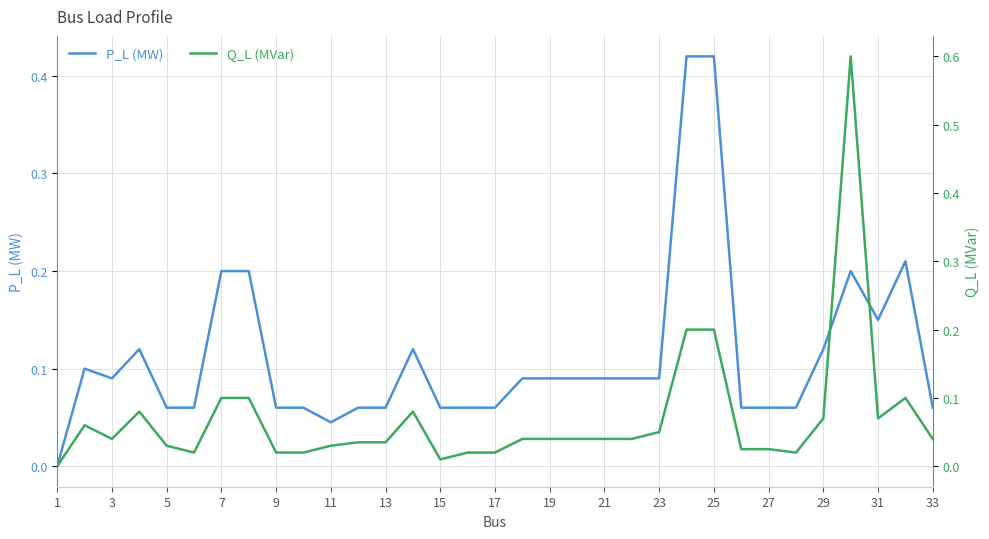

How many interior local valleys does the Q_L (MVar) series have?

5